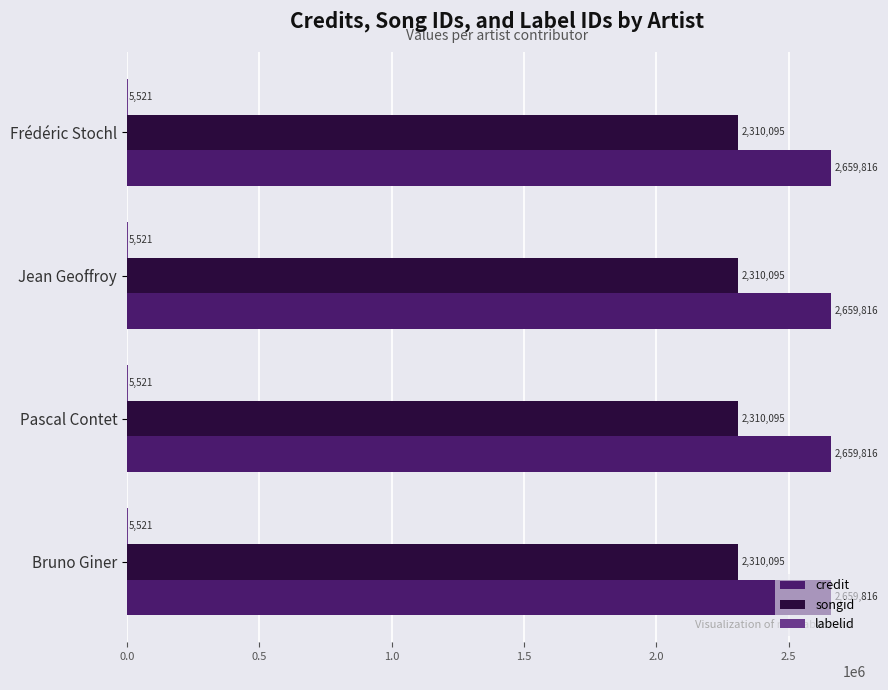

What is the sum of the credit values at Bruno Giner and Jean Geoffroy?

5319632